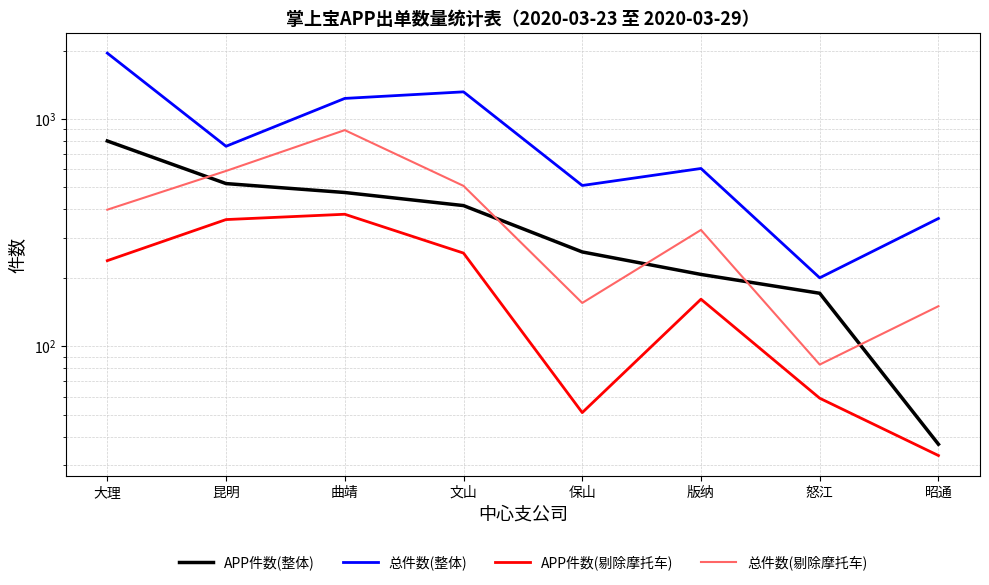

How many values in the 总件数(剔除摩托车) series are below 399?

4